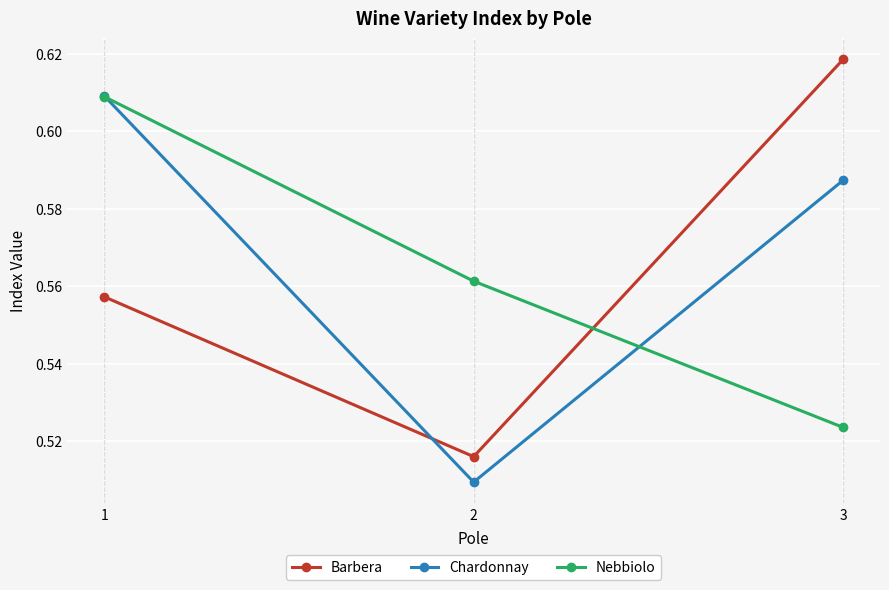

What is the total value across all series at 2?

1.6